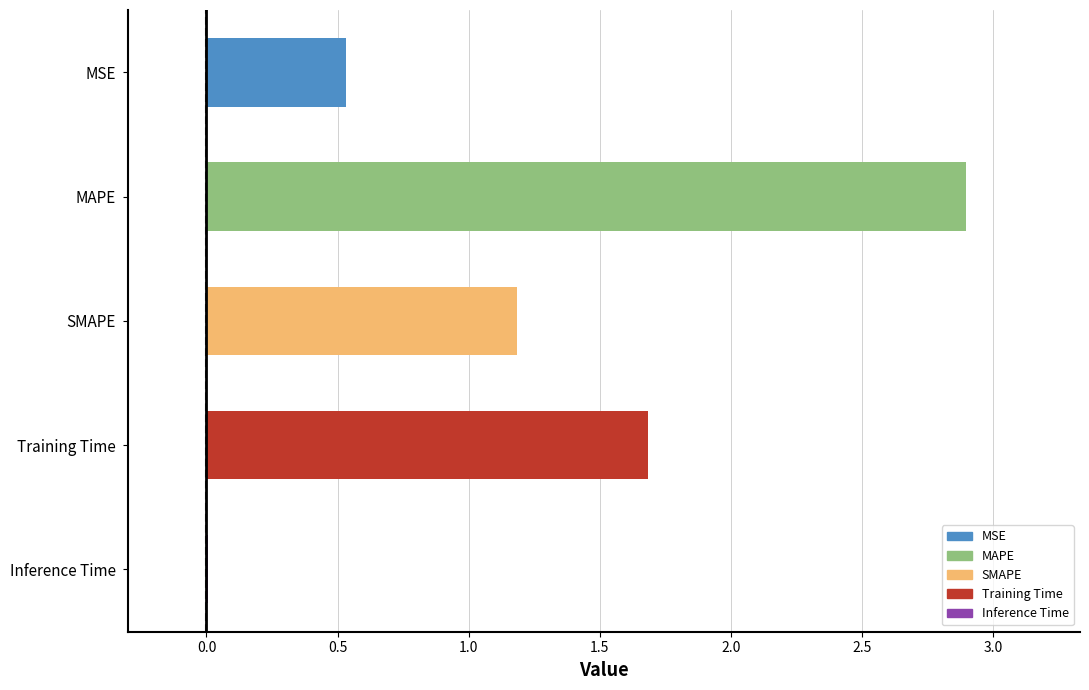

What is the greatest value displayed?

2.9